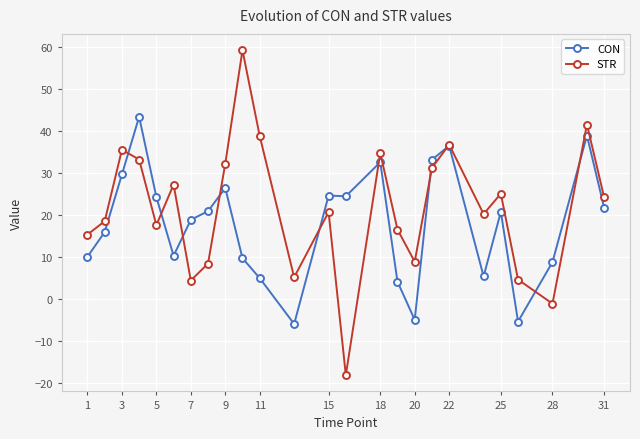

Which series has the largest range (max minus min)?

STR